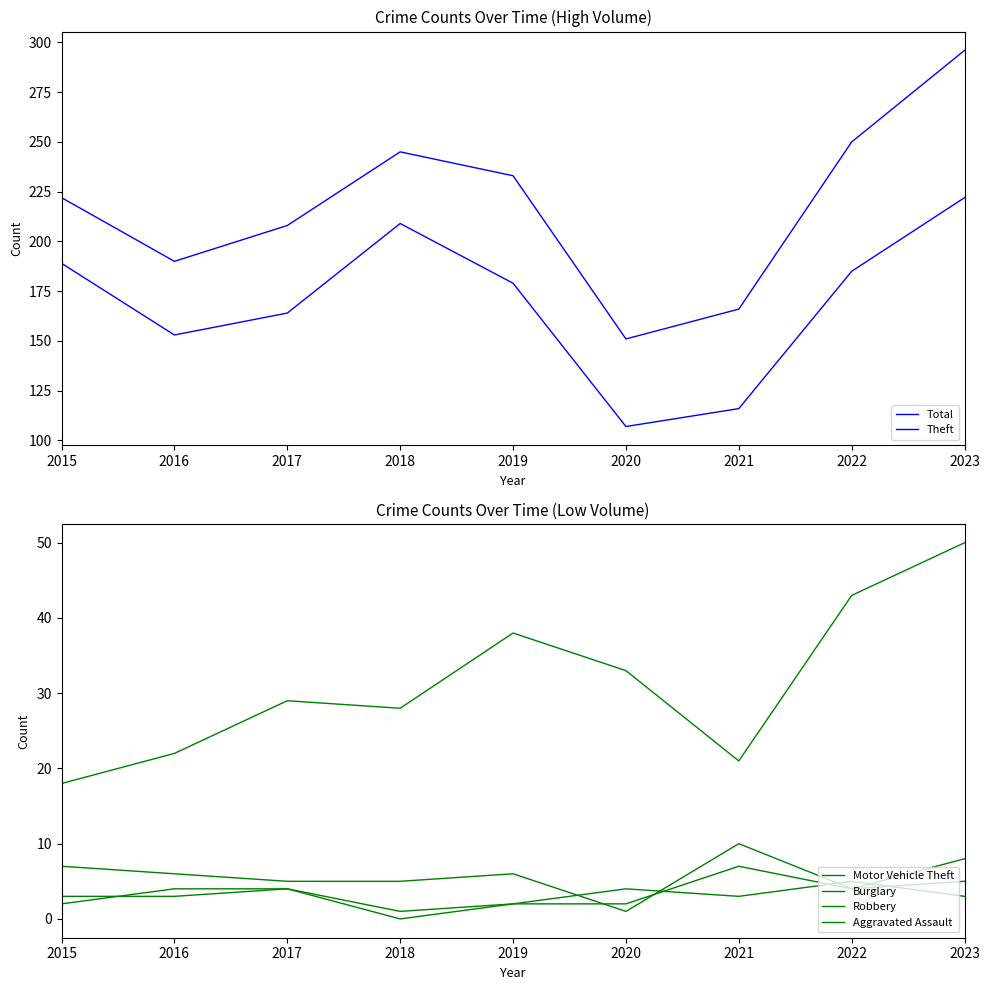

Reading left to right, transcribe all the data shown in this chart.

Total: 2015=222	2016=190	2017=208	2018=245	2019=233	2020=151	2021=166	2022=250	2023=296
Theft: 2015=189	2016=153	2017=164	2018=209	2019=179	2020=107	2021=116	2022=185	2023=222
Motor Vehicle Theft: 2015=18	2016=22	2017=29	2018=28	2019=38	2020=33	2021=21	2022=43	2023=50
Burglary: 2015=7	2016=6	2017=5	2018=5	2019=6	2020=1	2021=10	2022=4	2023=5
Robbery: 2015=3	2016=3	2017=4	2018=0	2019=2	2020=4	2021=3	2022=5	2023=3
Aggravated Assault: 2015=2	2016=4	2017=4	2018=1	2019=2	2020=2	2021=7	2022=4	2023=8